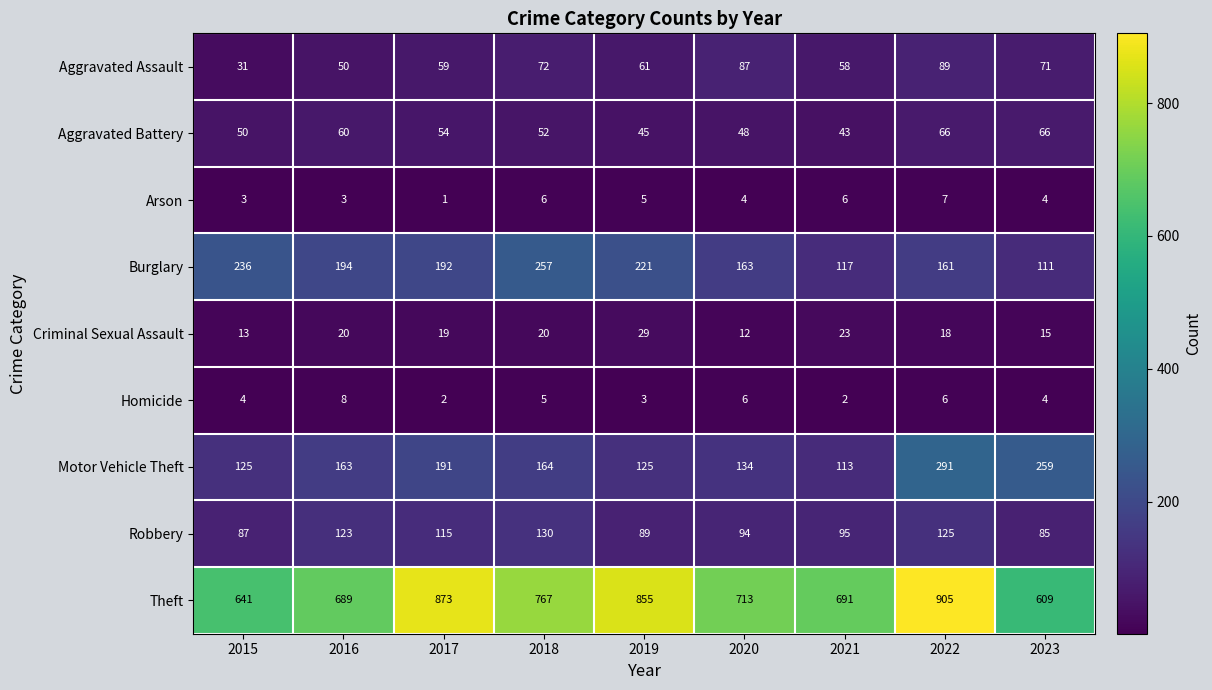

At 2016, list the series in order from largest to smallest.

Theft, Burglary, Motor Vehicle Theft, Robbery, Aggravated Battery, Aggravated Assault, Criminal Sexual Assault, Homicide, Arson